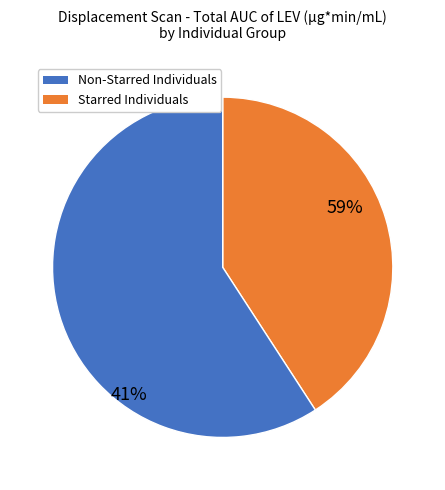

Does 11* account for over 50% of the chart?

No